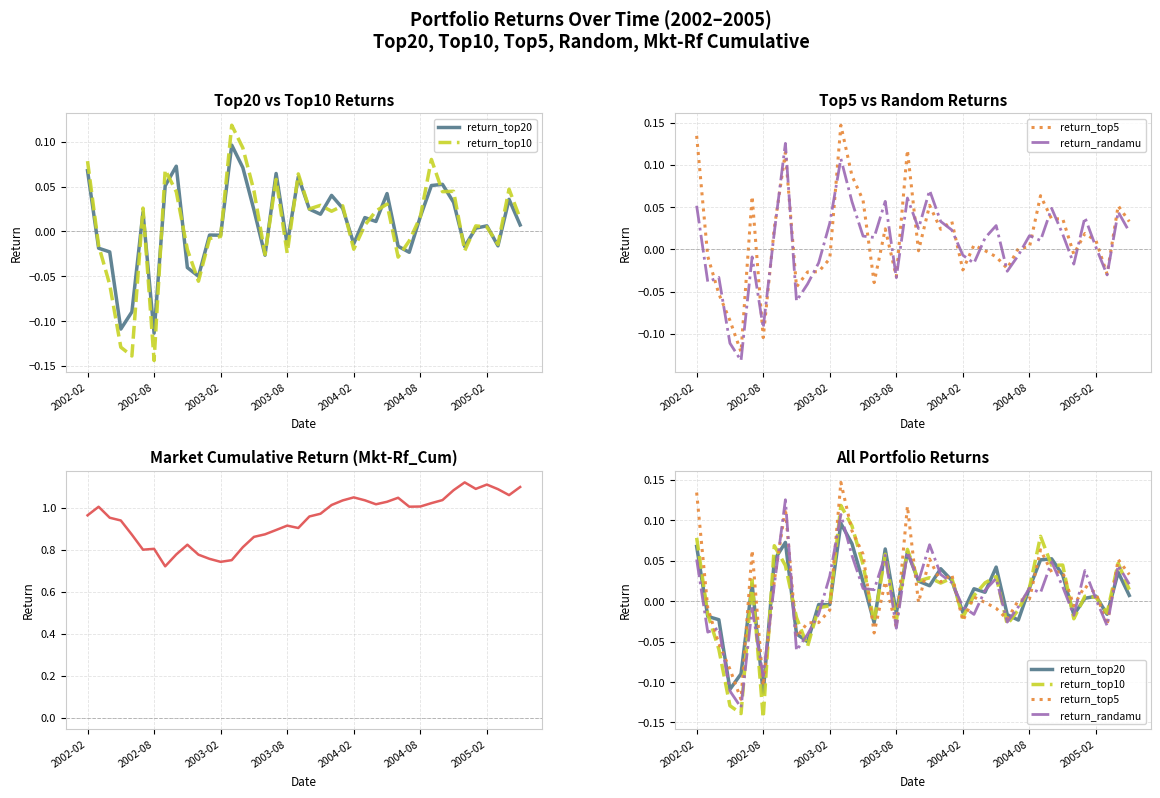

List the series in order of their peak value, highest first.

Mkt-Rf_Cum, return_top5, return_randamu, return_top10, return_top20